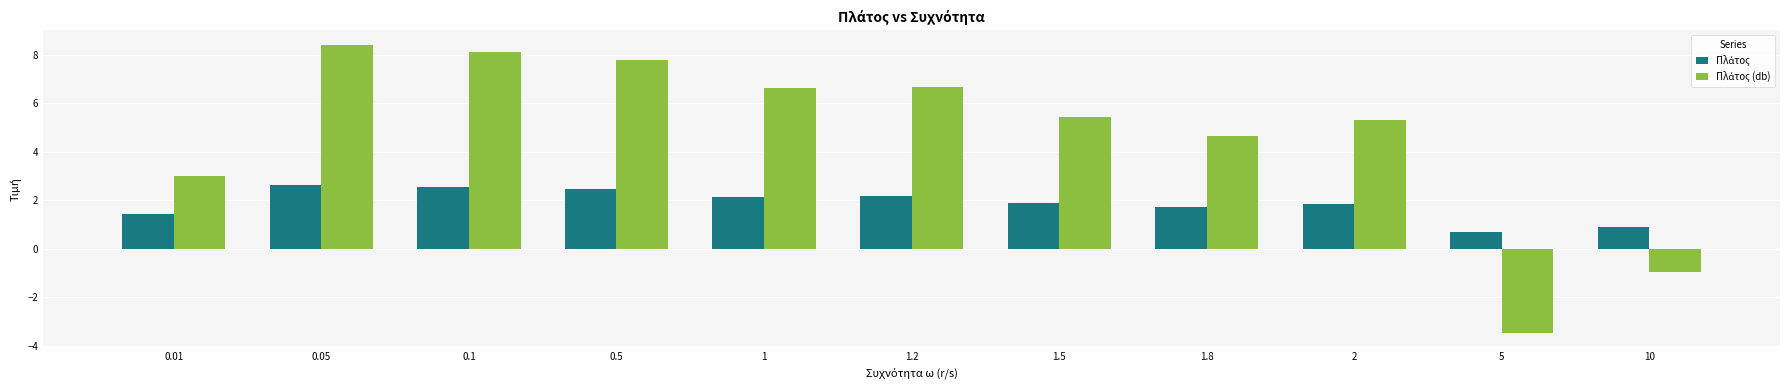

What is the maximum value shown in the chart?

8.4